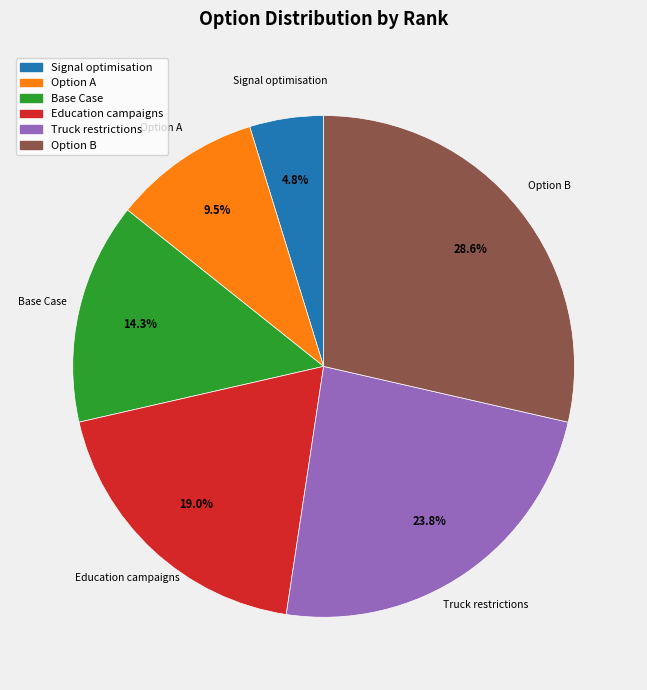

What portion of the pie excludes Truck restrictions?

76.2%